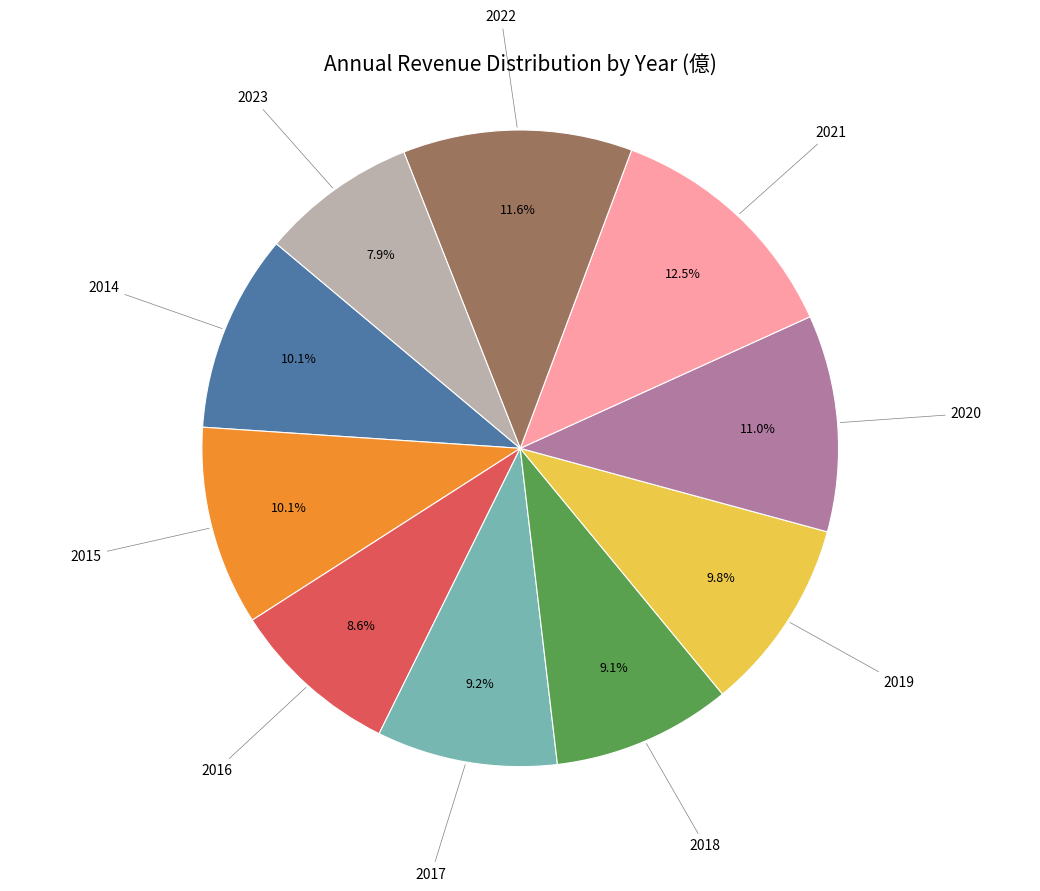

Which slice is the smallest?

2023